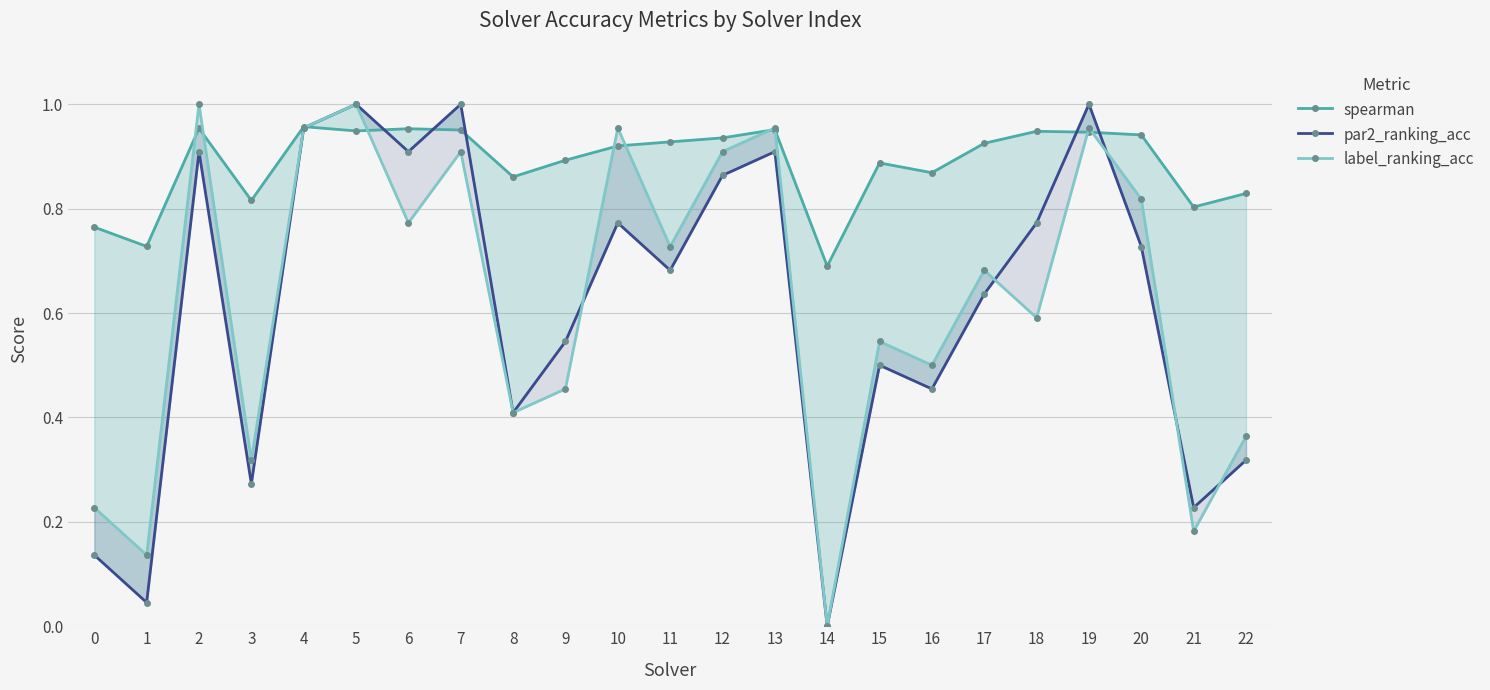

How many lines are shown in the chart?

3